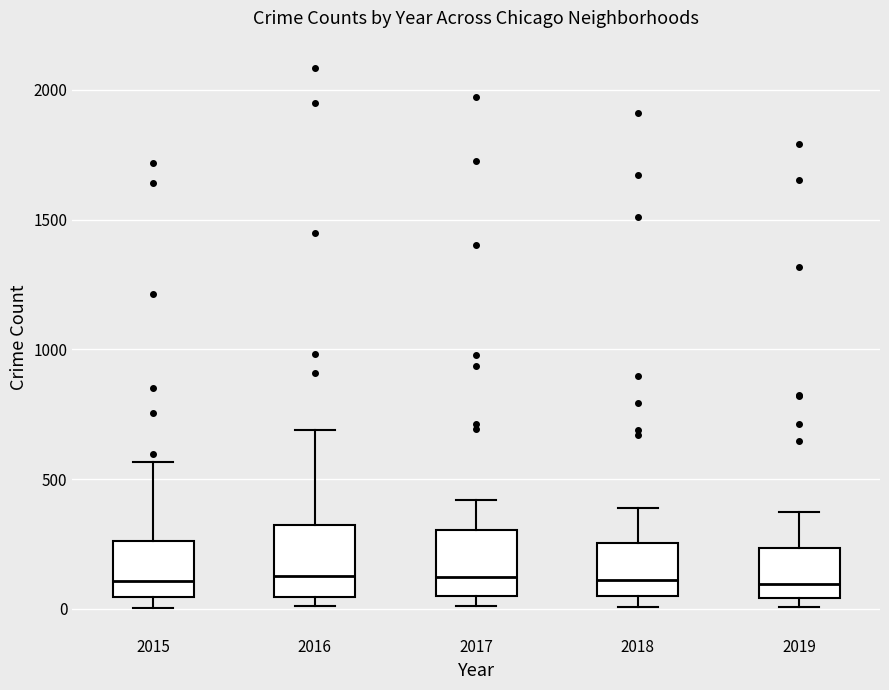

Reading left to right, transcribe this box plot: for each box, give where its median line is, the range the box spans, and where its two whiskers end, as read against the y-axis. The values are not printed on the chart, so give them approximately, as read against the axis.

2015: median 100, box 50 to 250, whiskers 0 to 550
2016: median 150, box 50 to 300, whiskers 0 to 700
2017: median 100, box 50 to 300, whiskers 0 to 400
2018: median 100, box 50 to 250, whiskers 0 to 400
2019: median 100, box 50 to 250, whiskers 0 to 400